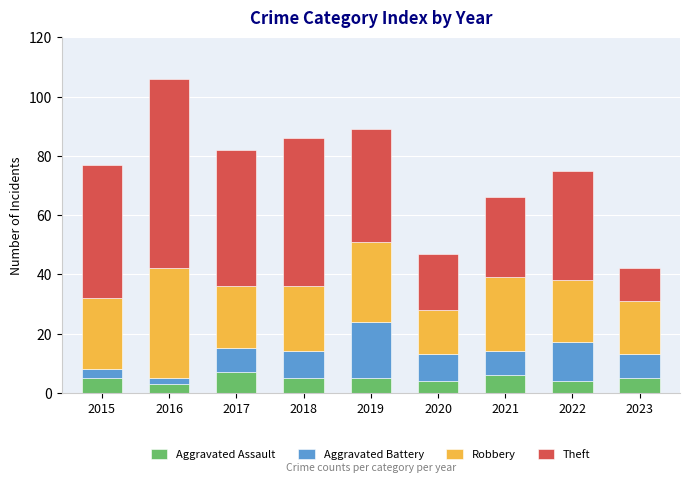

What is the highest value of the Aggravated Assault series?

7